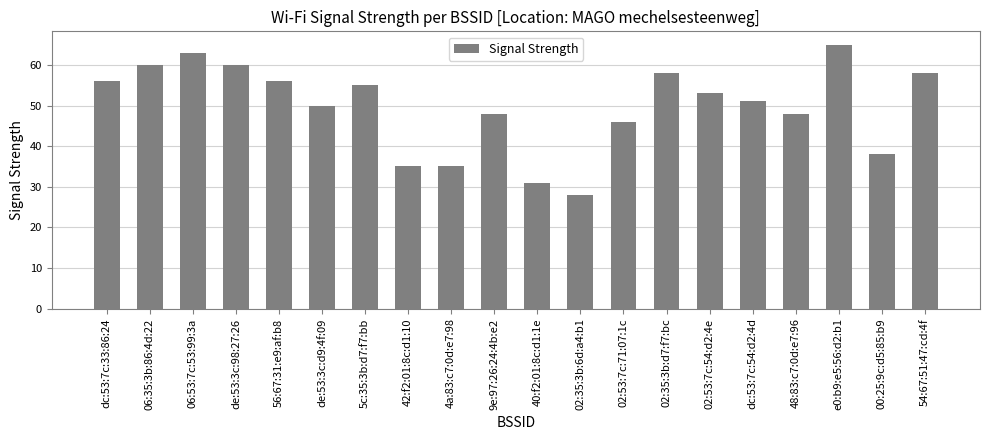

How many distinct data groups are displayed?

1